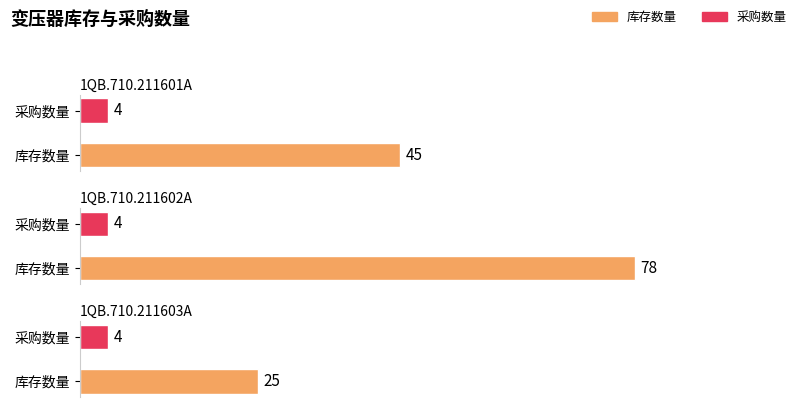

Reading left to right, list all the values displayed in this chart.

库存数量: 1QB.710.211601A=45	1QB.710.211602A=78	1QB.710.211603A=25
采购数量: 1QB.710.211601A=4	1QB.710.211602A=4	1QB.710.211603A=4